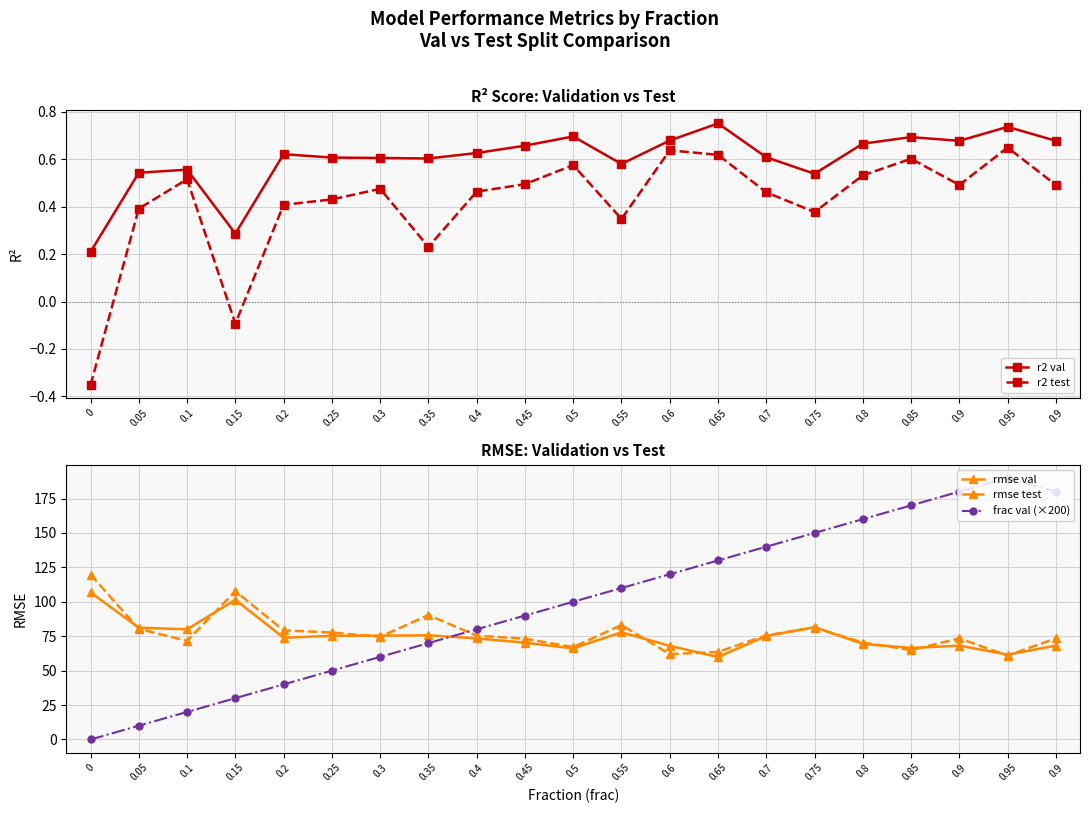

What is the label of the 18th point from the right?

0.15